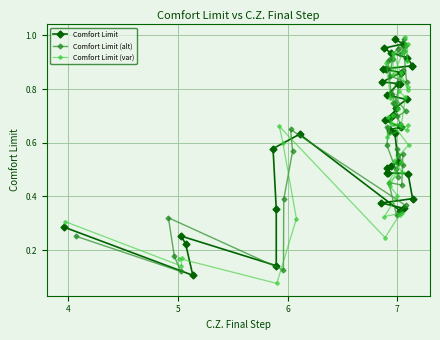

What is the average value of the Comfort Limit (var) series?

0.6